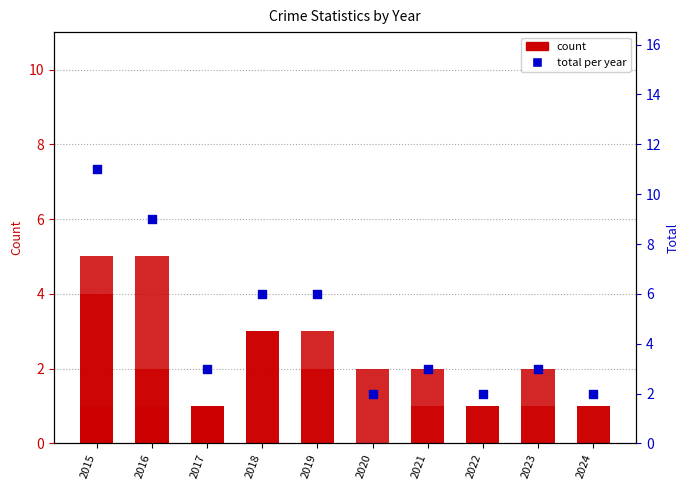

At how many categories does at least one series exceed 2?

7